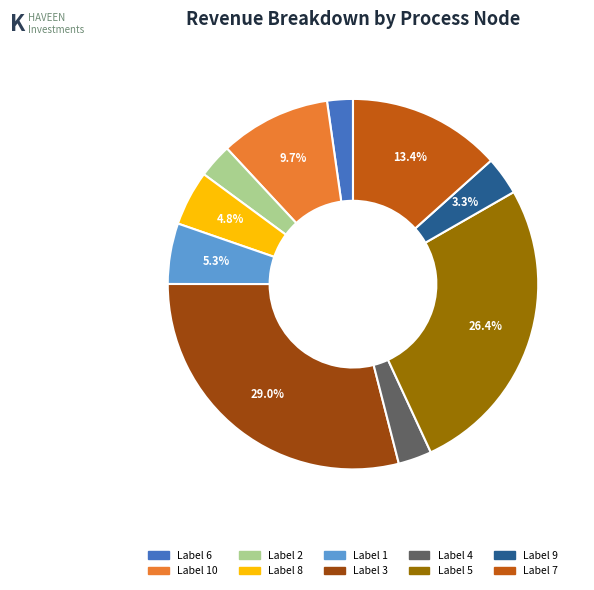

Is there any slice that represents more than half of the pie?

No